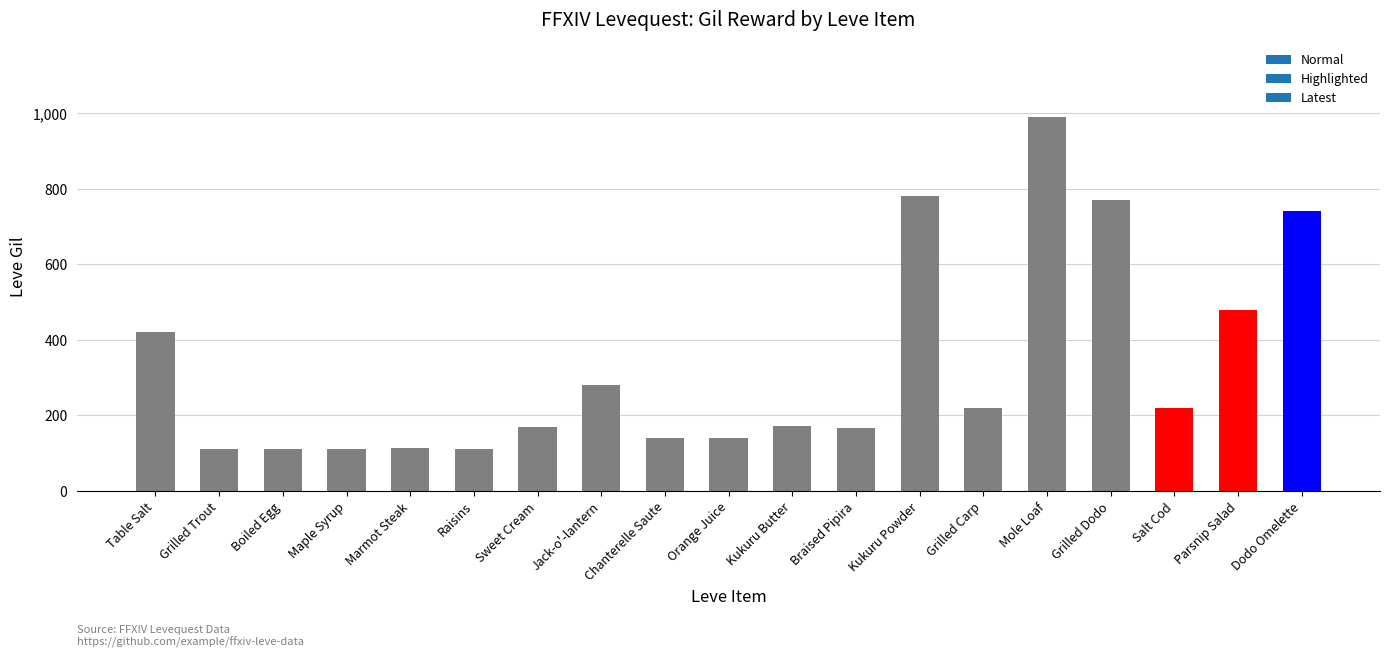

What is the smallest value displayed?

112